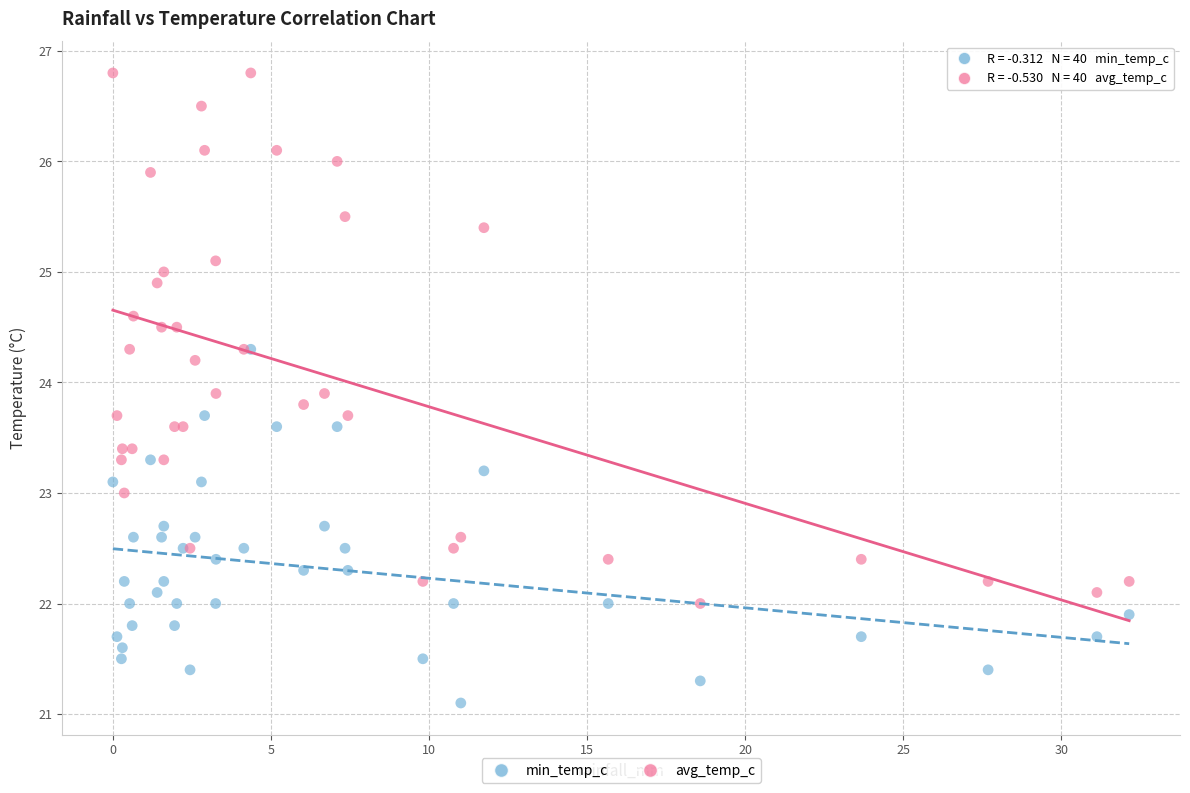

What are all the series names shown in the legend?

min_temp_c, avg_temp_c